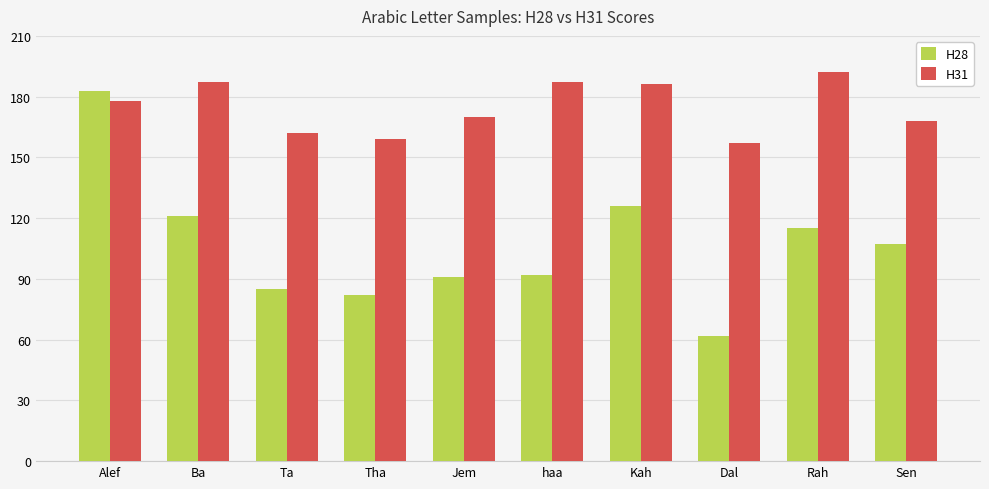

What is the total value across all series at Jem?

261